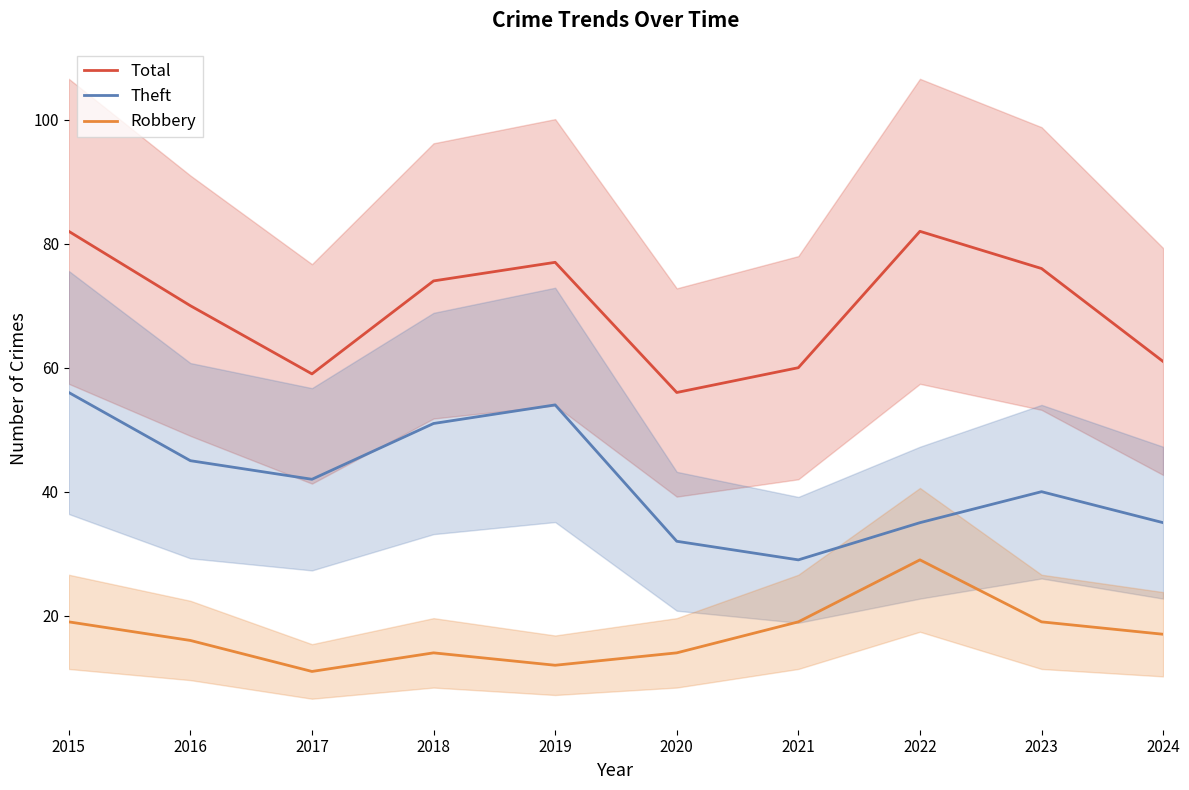

True or false: Theft and Robbery cross at least once.

False